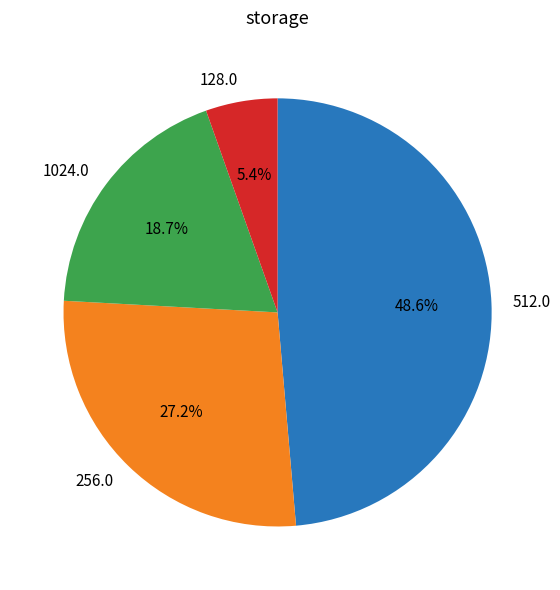

How many segments does this pie chart have?

4